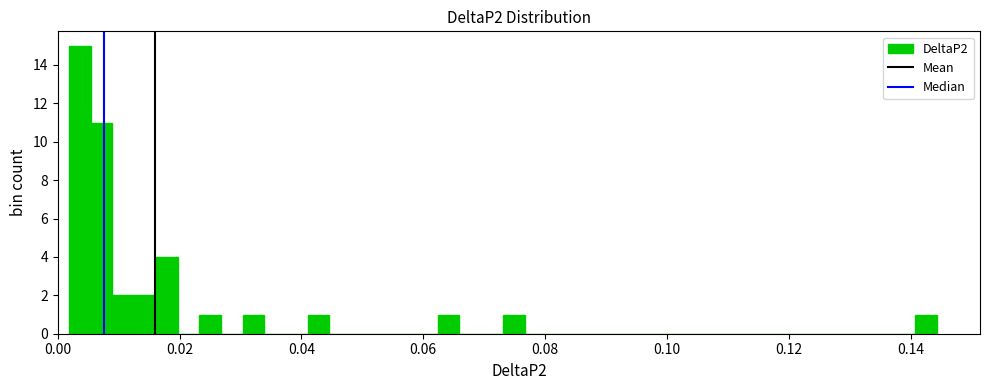

Around what value on the x-axis is the tallest bar? Give the approximate position of its centre, as read against the axis.

0.004